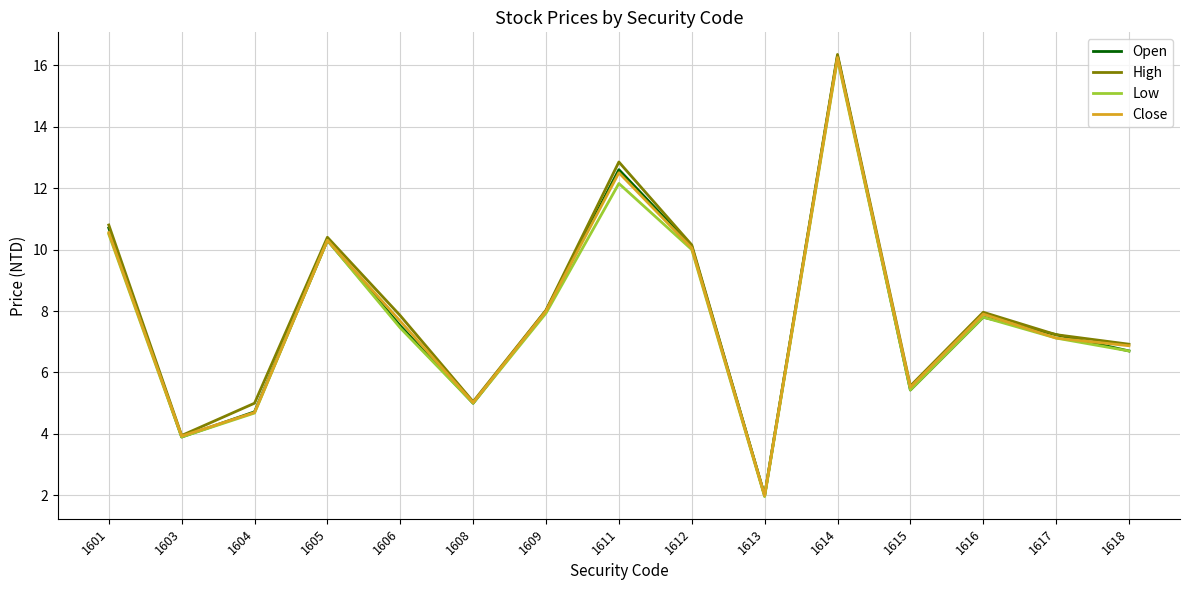

What is the spread (max minus min) of values at 1618?

0.2